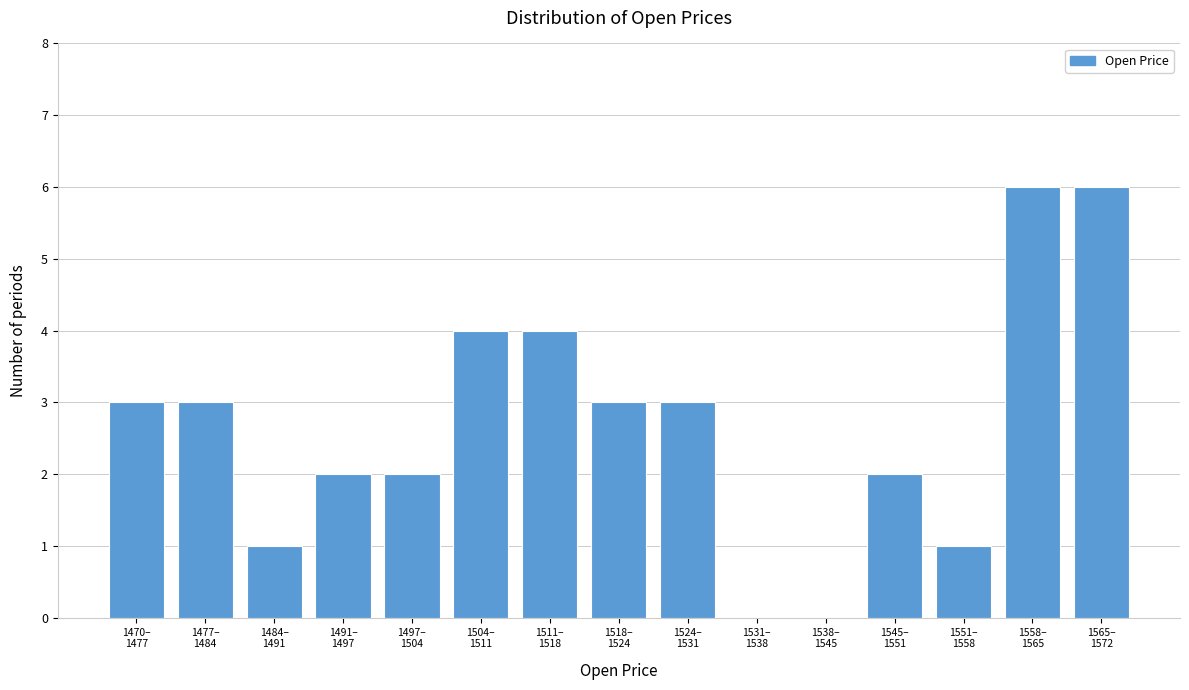

What is the greatest value displayed?

6